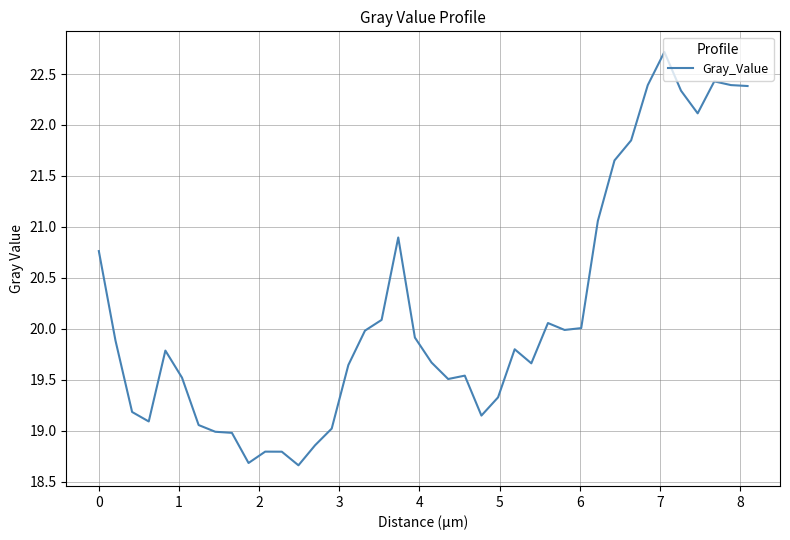

What is the smallest value displayed?

18.7